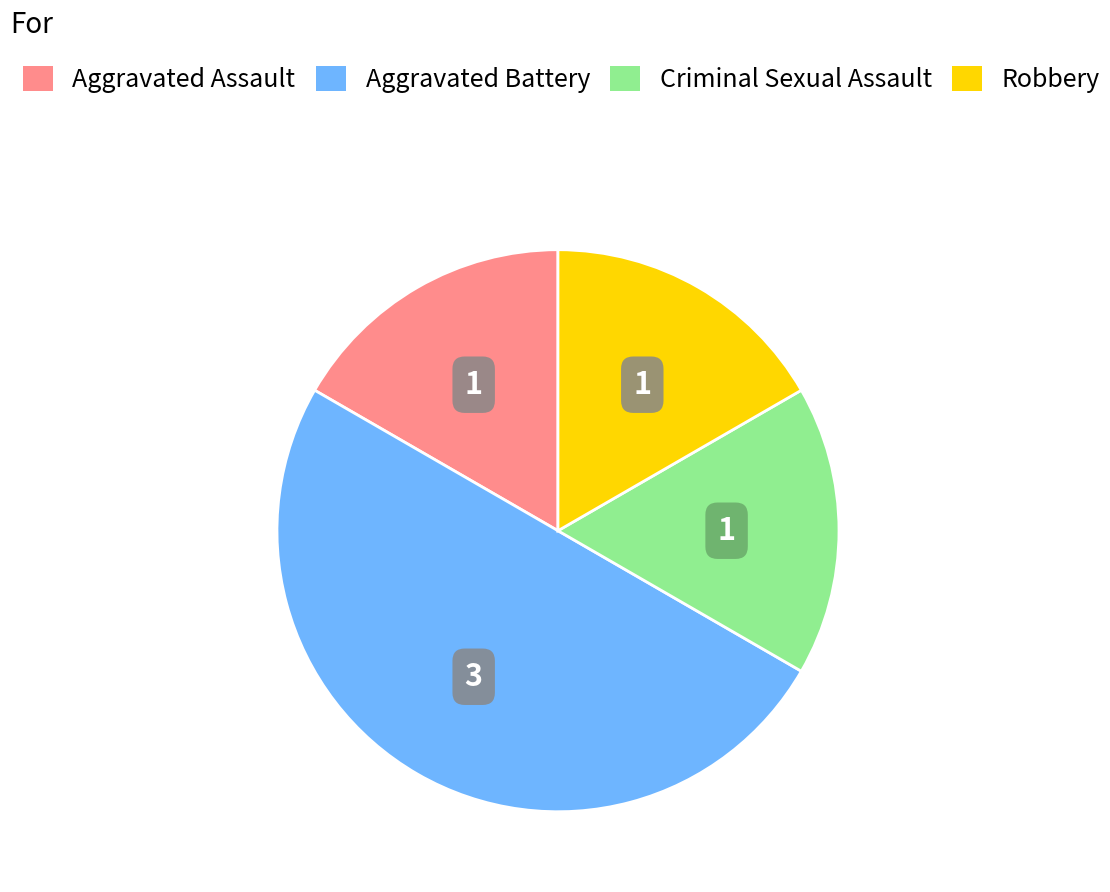

How many segments does this pie chart have?

4